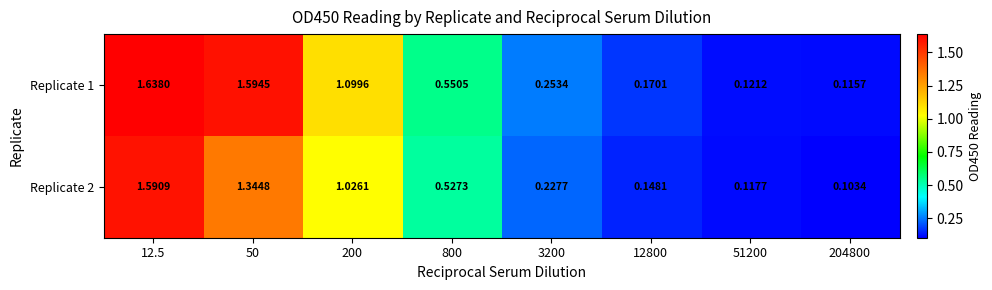

Which series has the widest spread of values?

Replicate 1